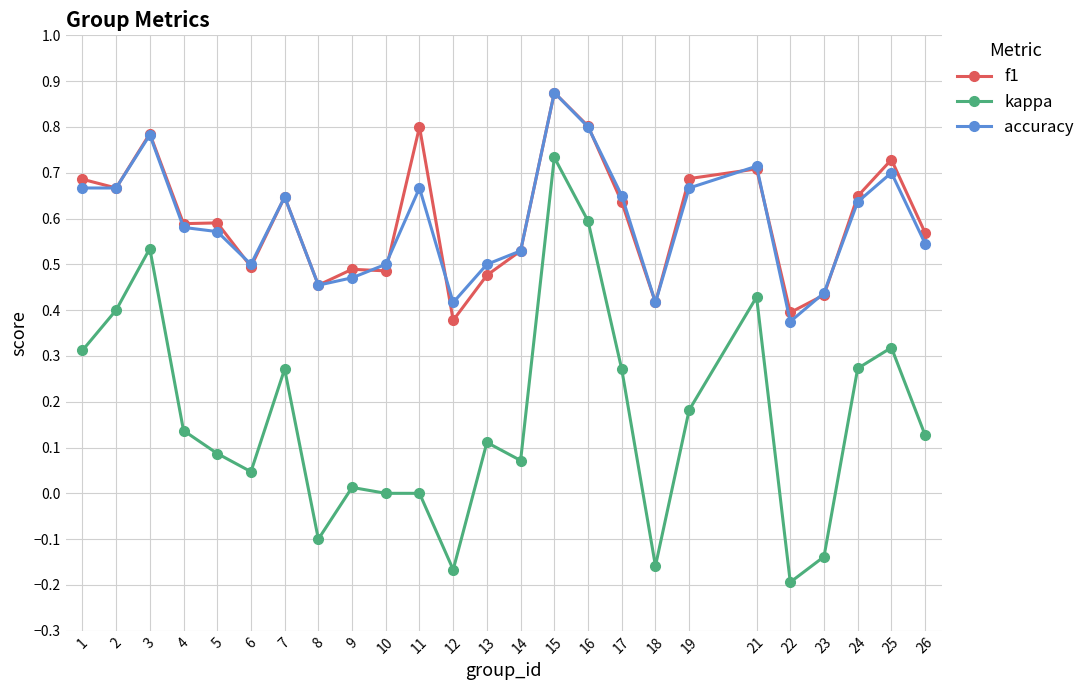

Is it true that accuracy equals 0.7 at 2?

True